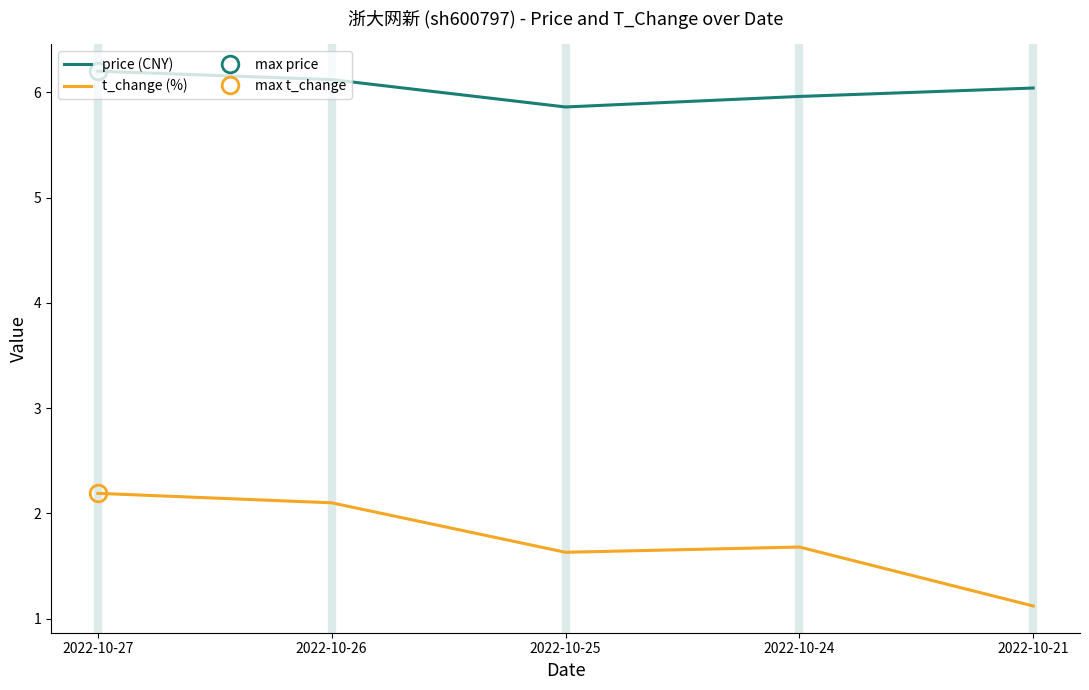

Rank the series by their maximum value, from highest to lowest.

price (CNY), t_change (%)